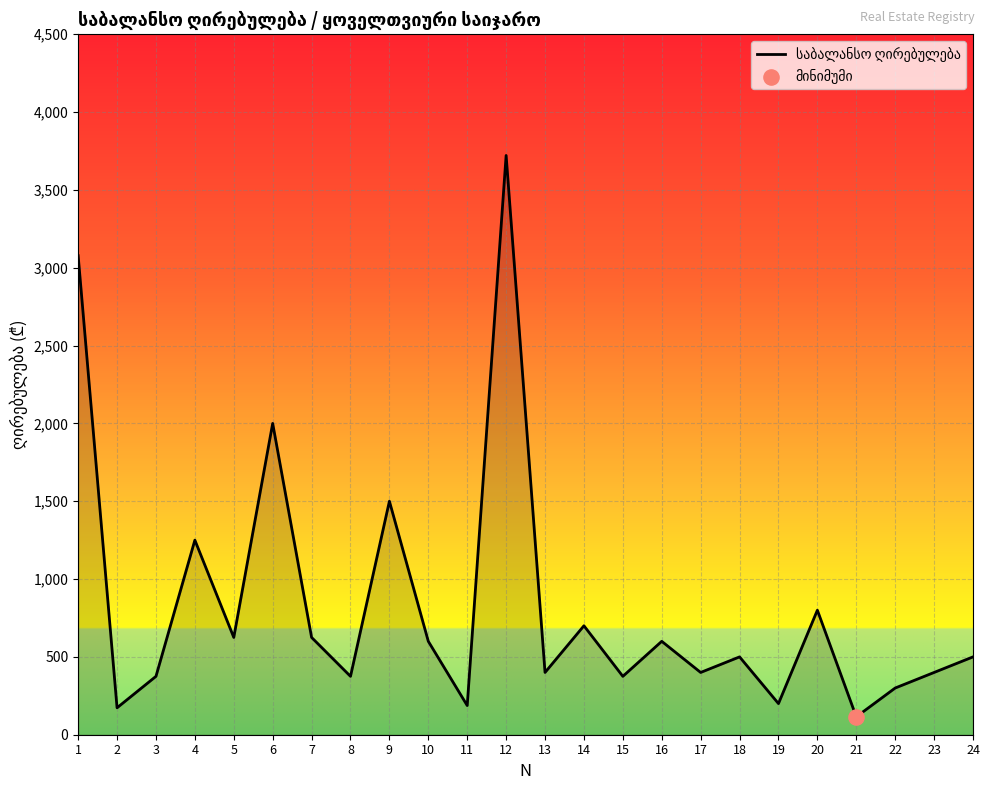

What is the change in value from 3 to 23?

+25.0